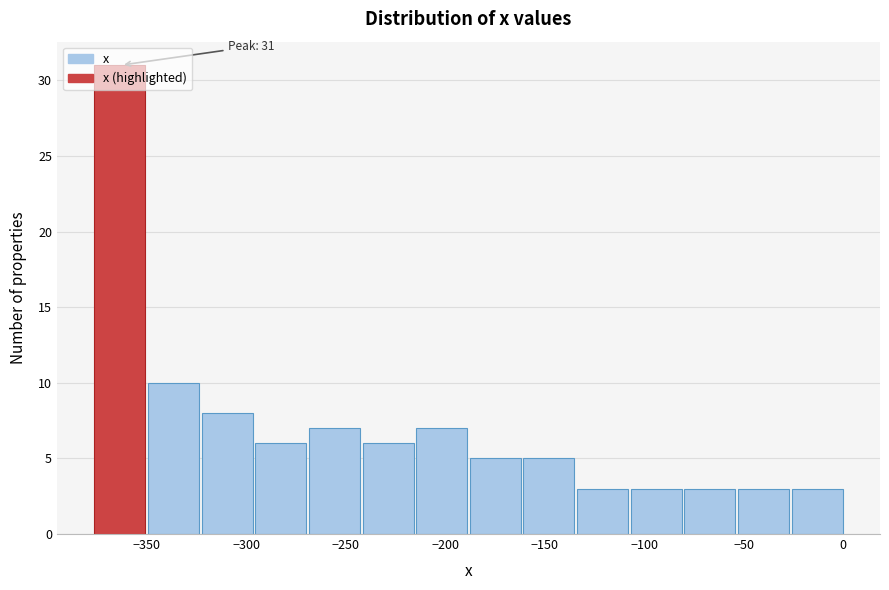

Over which range of the x-axis is the bar tallest?

-375 to -350